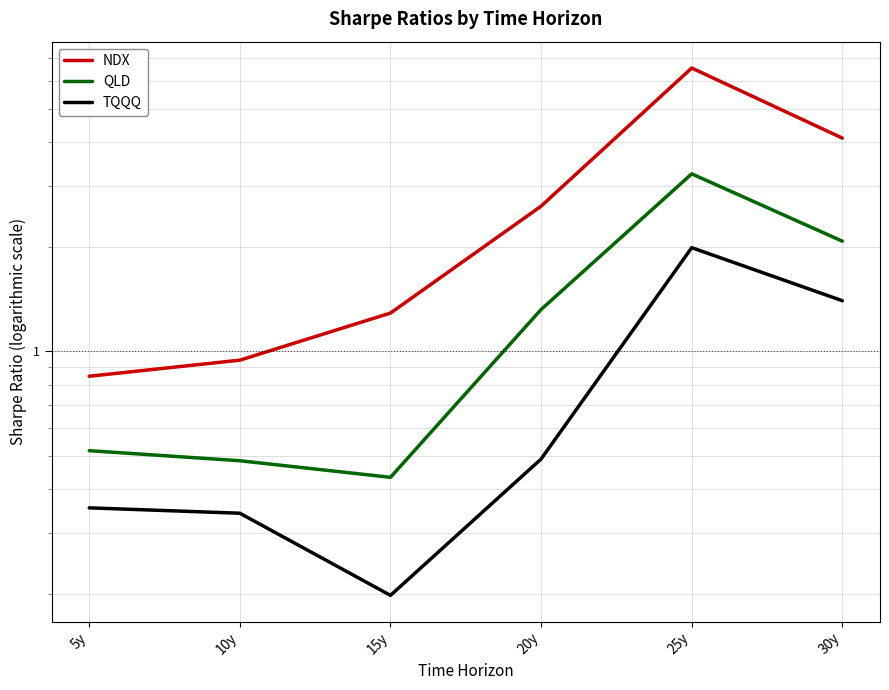

Count the number of data series in this chart.

3